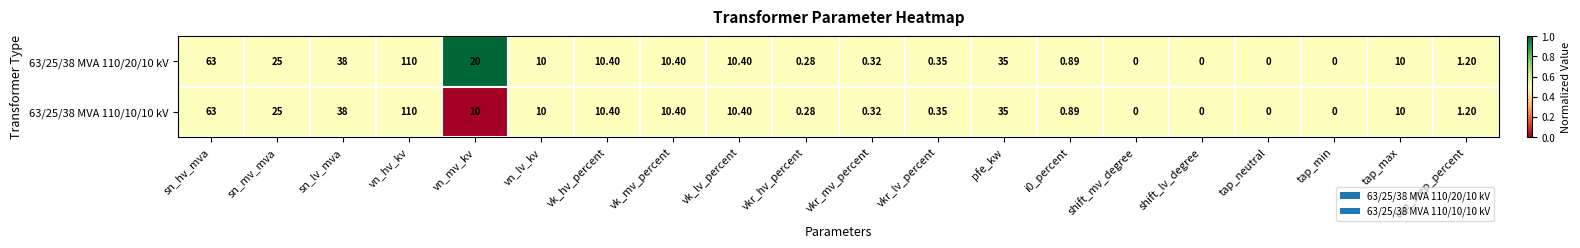

Which series has the largest total across all categories?

63/25/38 MVA 110/20/10 kV